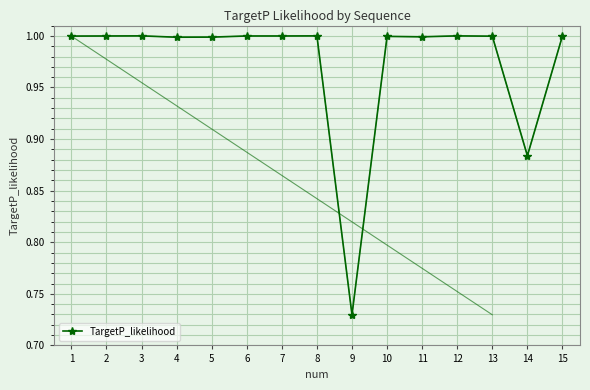

True or false: the data has more than 0 interior local peaks.

True